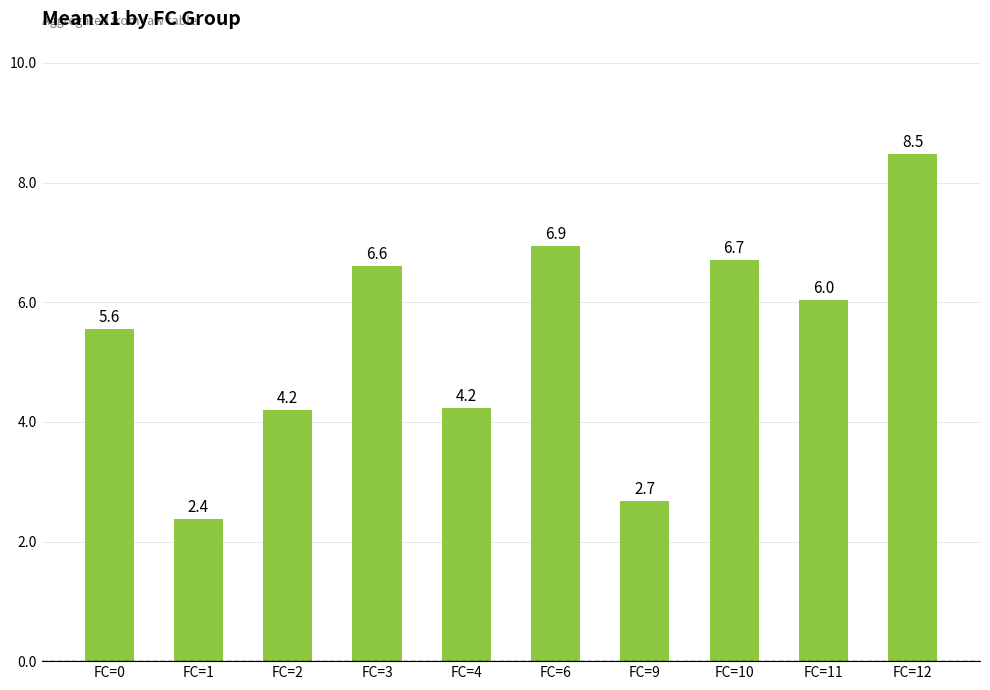

What is the ratio of the value at FC=4 to the value at FC=2?

1.0